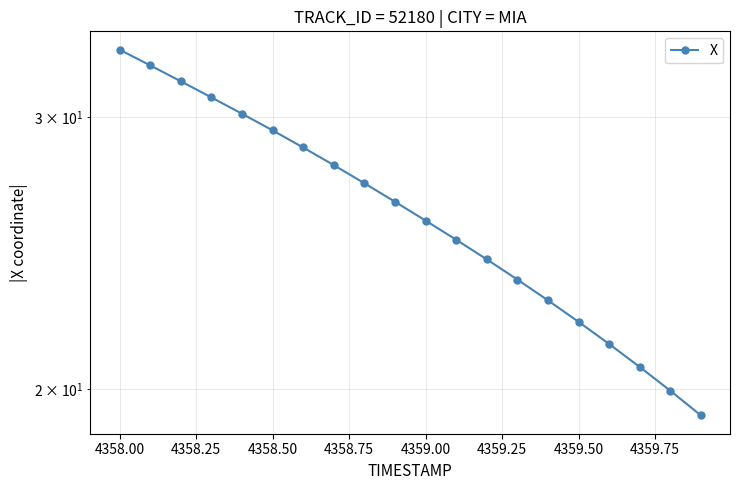

What is the sum of all values?

522.6